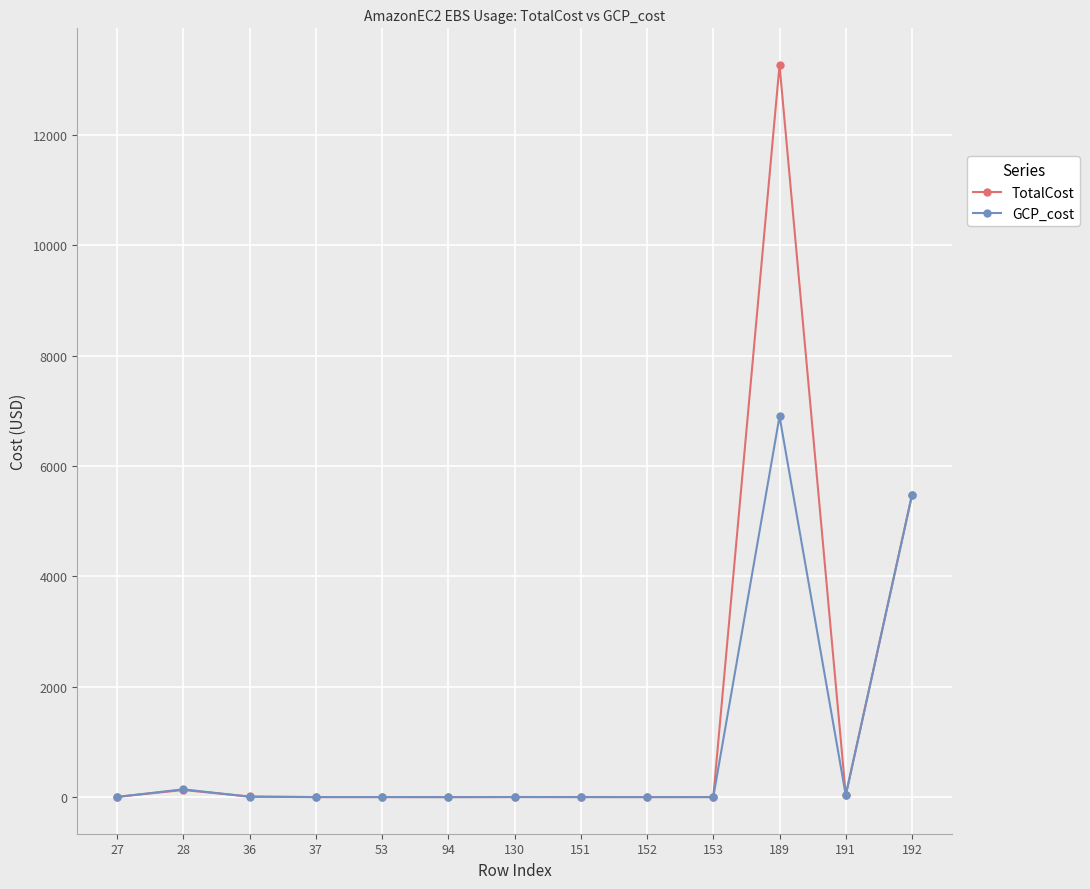

What is the average value of the TotalCost series?

1457.2